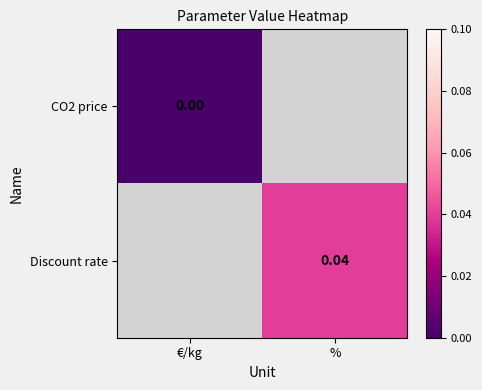

The CO2 price series shows 0.0 at €/kg. True or false?

True